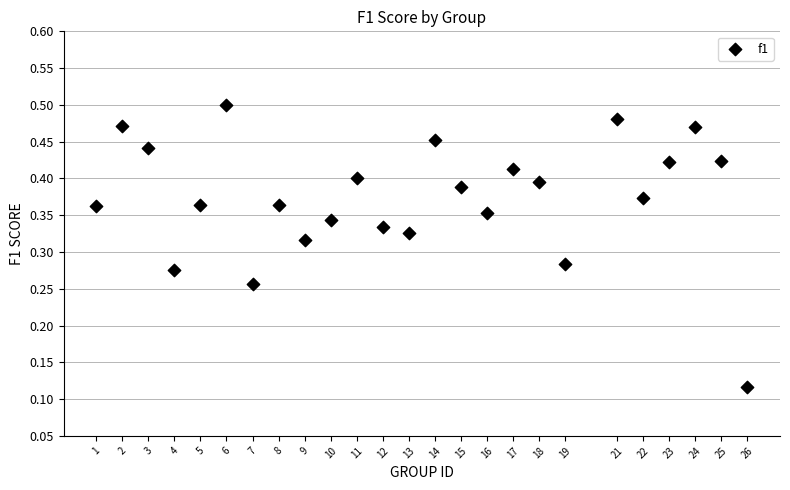

What is the range of X values (max minus min)?

25.0